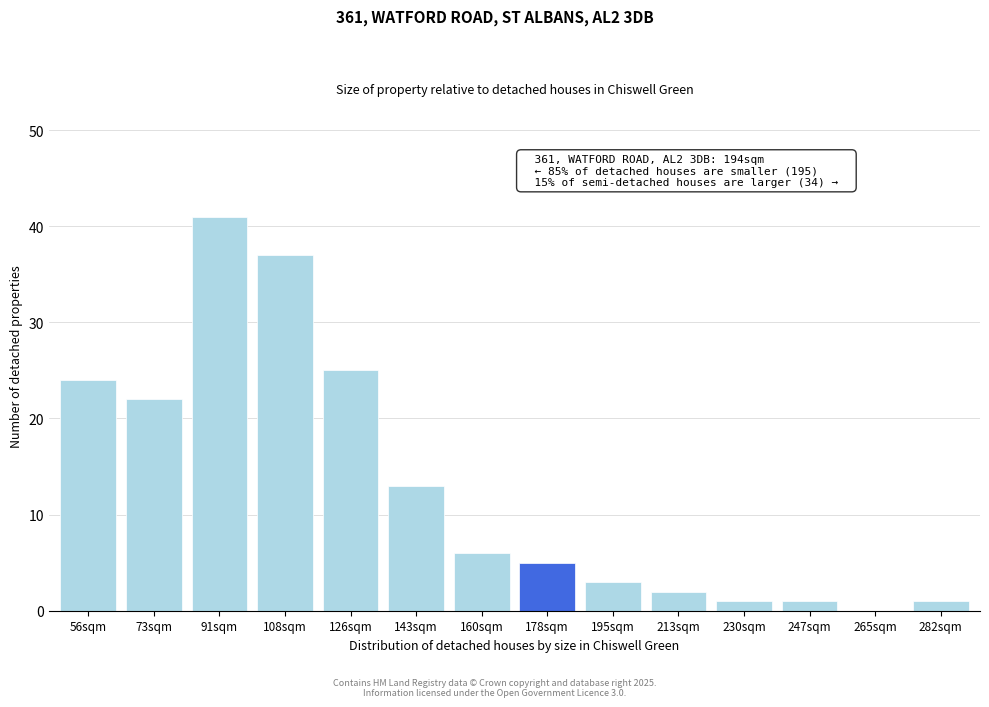

Reading left to right, transcribe all the data shown in this chart.

56sqm=24	73sqm=22	91sqm=41	108sqm=37	126sqm=25	143sqm=13	160sqm=6	178sqm=5	195sqm=3	213sqm=2	230sqm=1	247sqm=1	265sqm=0	282sqm=1